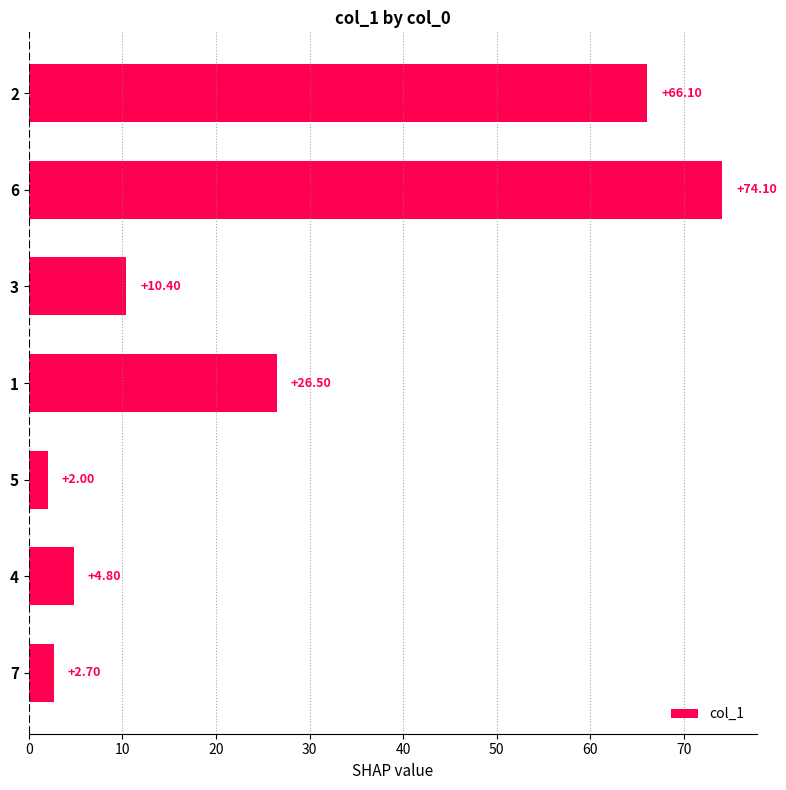

Count the number of categories in the chart.

7